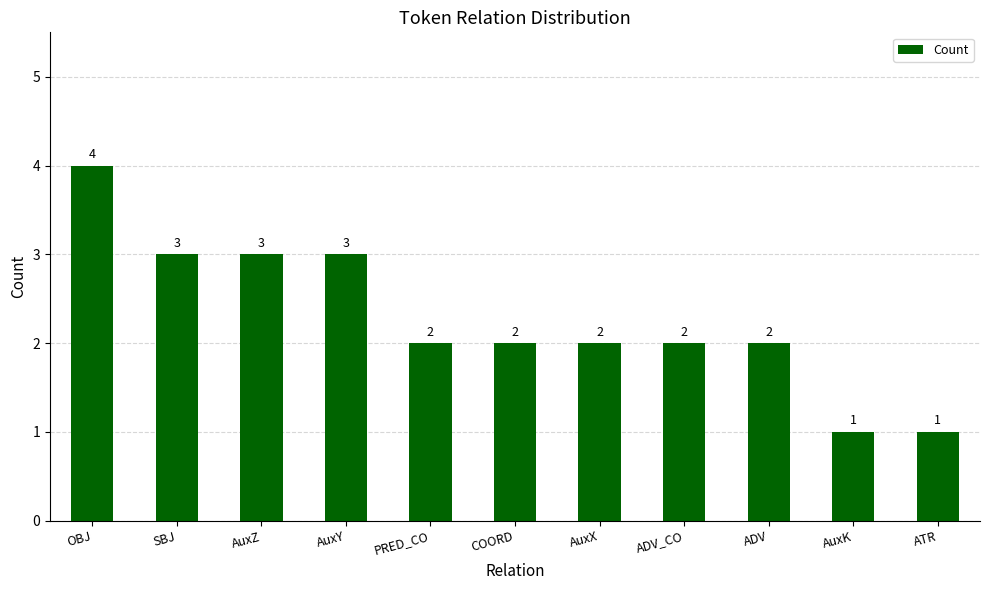

Count the values in the range 2 to 3.

8